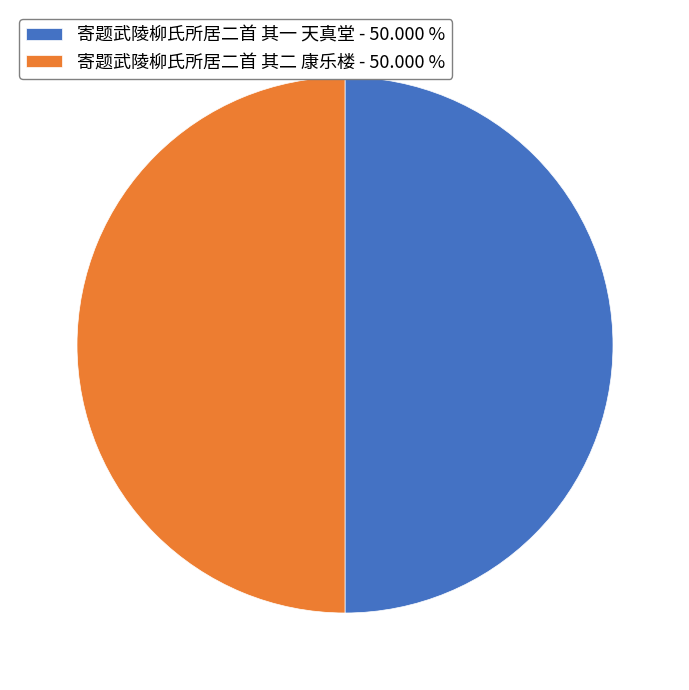

Combined, do 寄题武陵柳氏所居二首 其二 康乐楼 and 寄题武陵柳氏所居二首 其一 天真堂 account for over 50%?

Yes